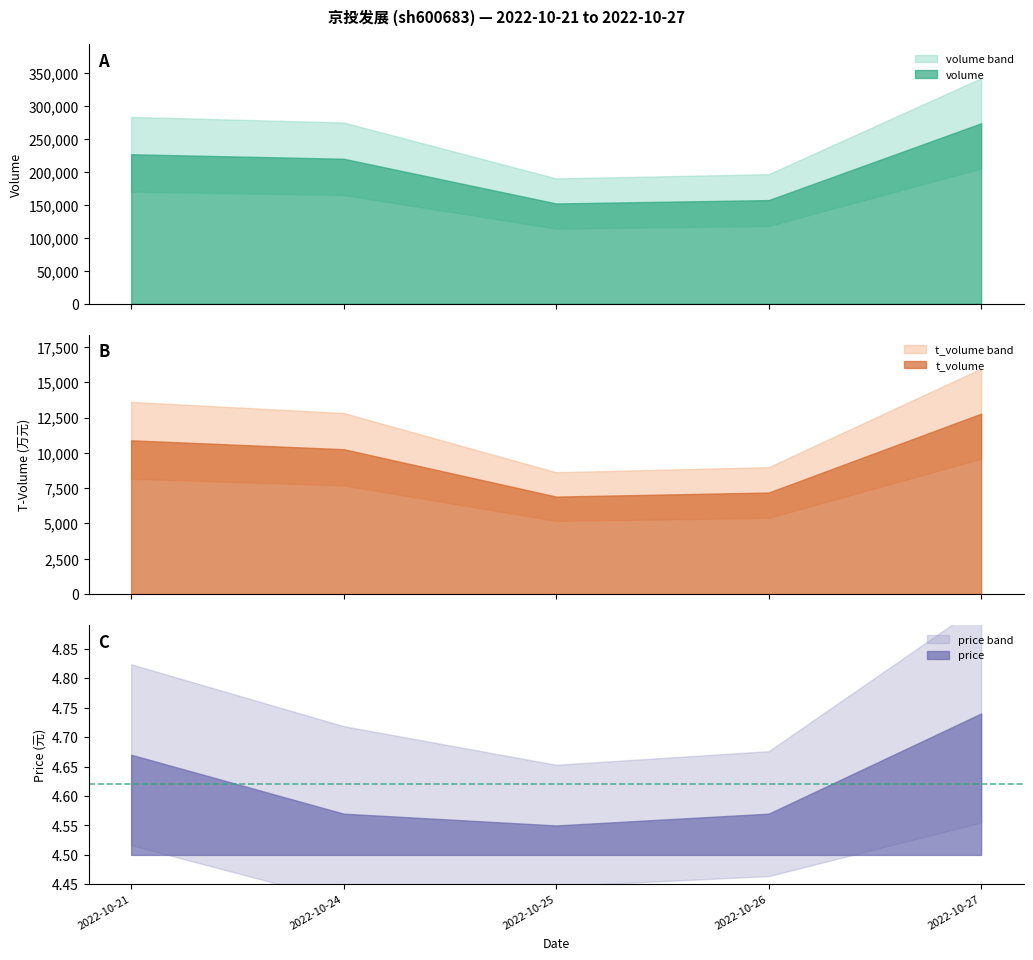

What is the greatest value displayed?

274168.0